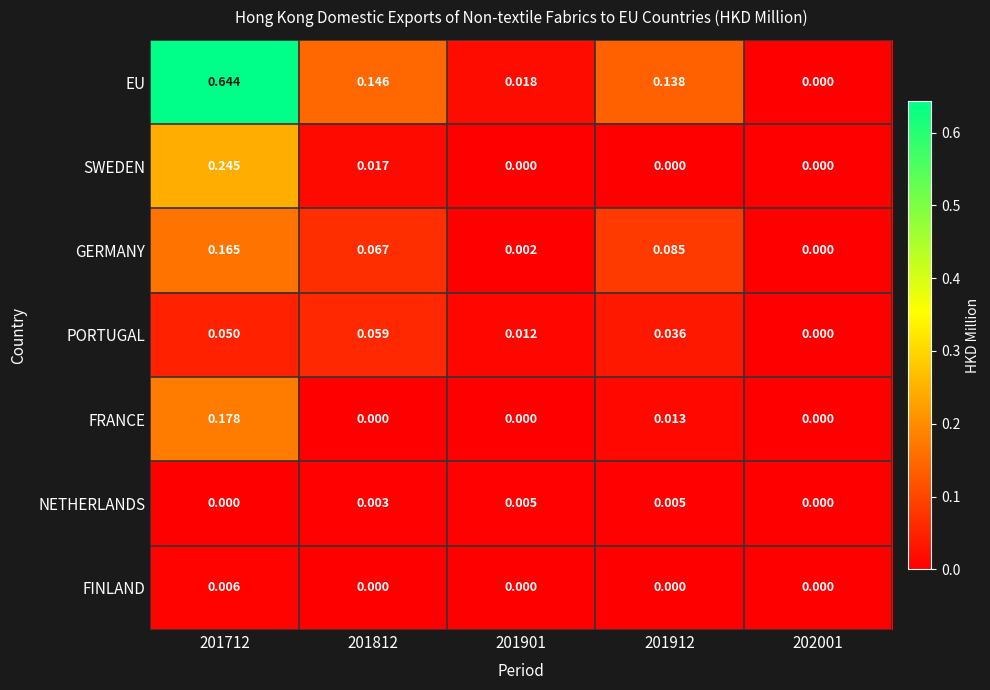

Between 201812 and 201912, which series saw the biggest shift?

PORTUGAL